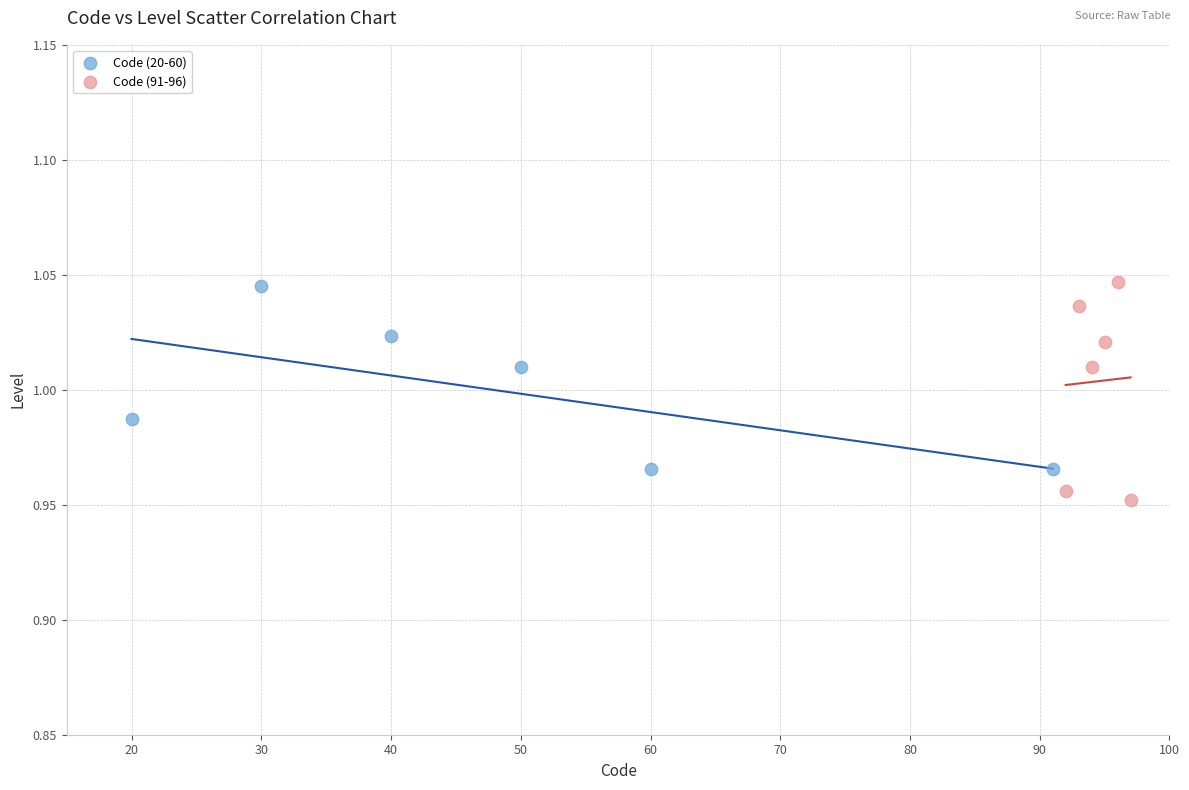

Which series contains the lowest Y value?

Code (91-96)